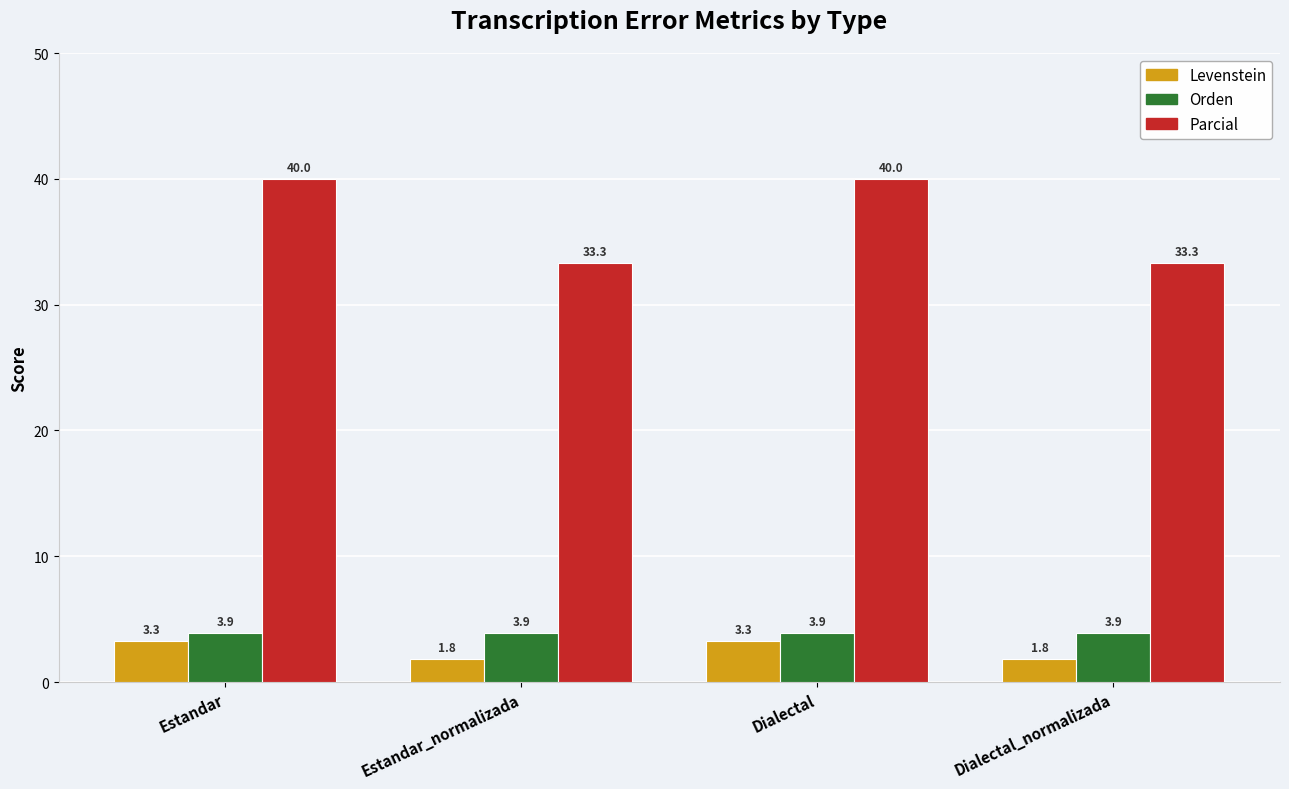

What is the total value across all series at Dialectal?

47.2